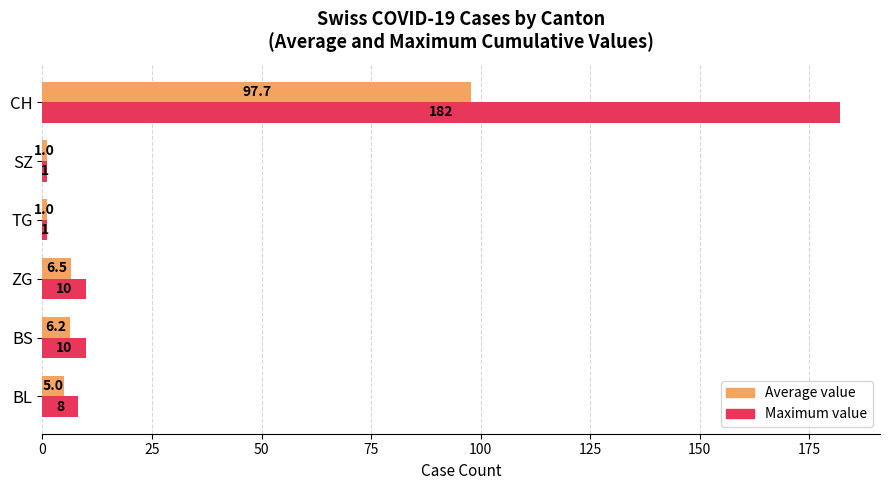

What is the difference between the maximum and second lowest values in the Maximum value series?

181.0